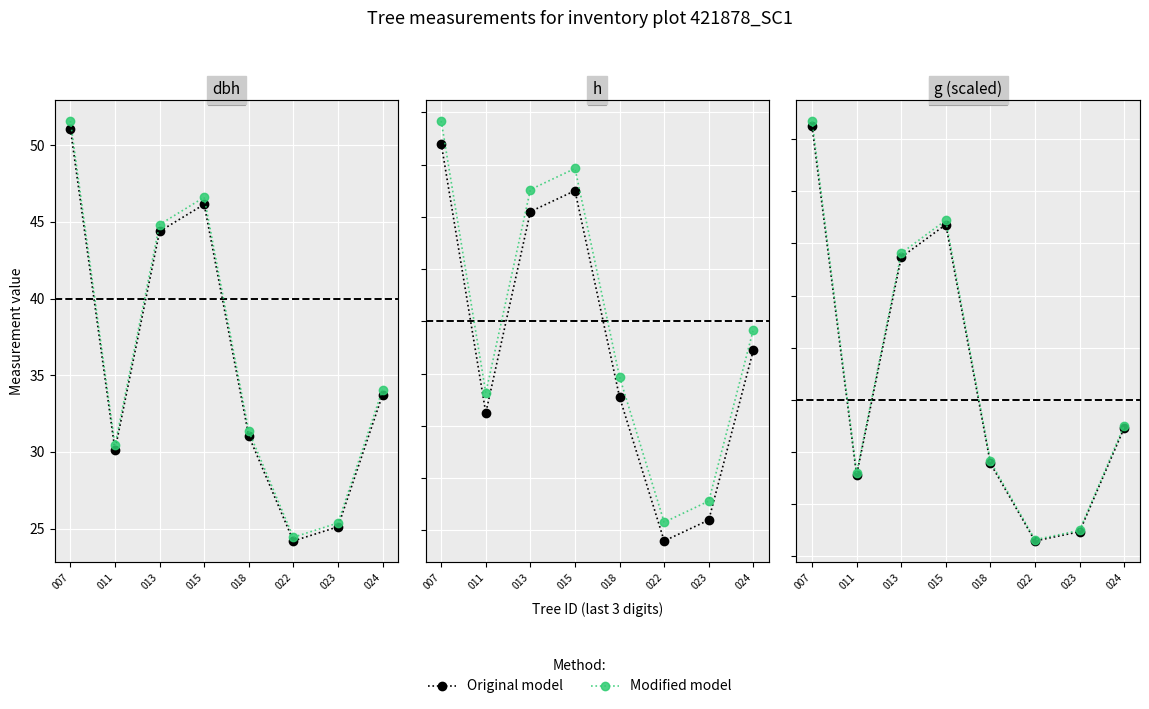

The value of Original model at 023 is 5.0. True or false?

True